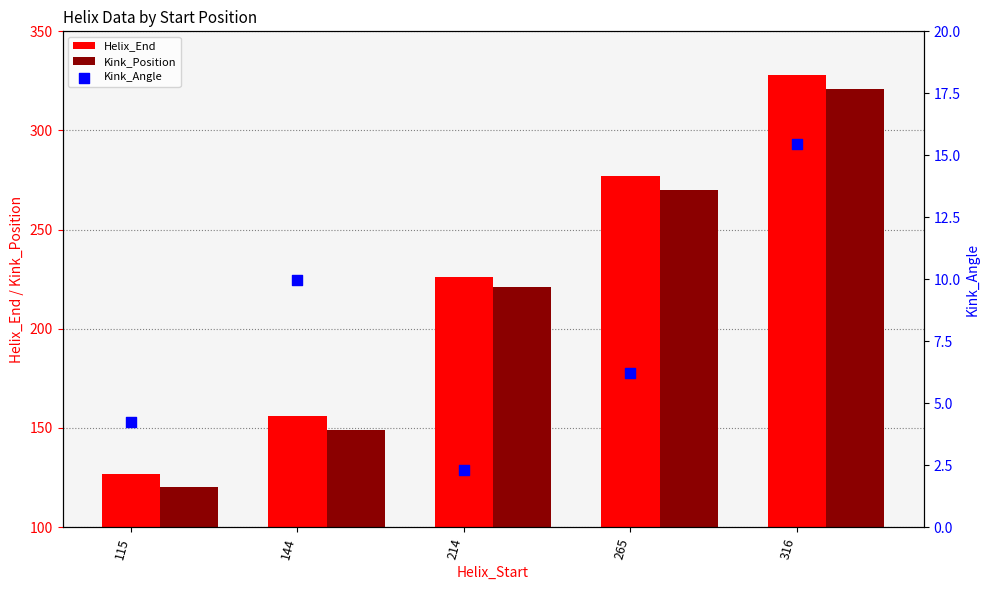

Which series contains the highest Y value?

Helix_End